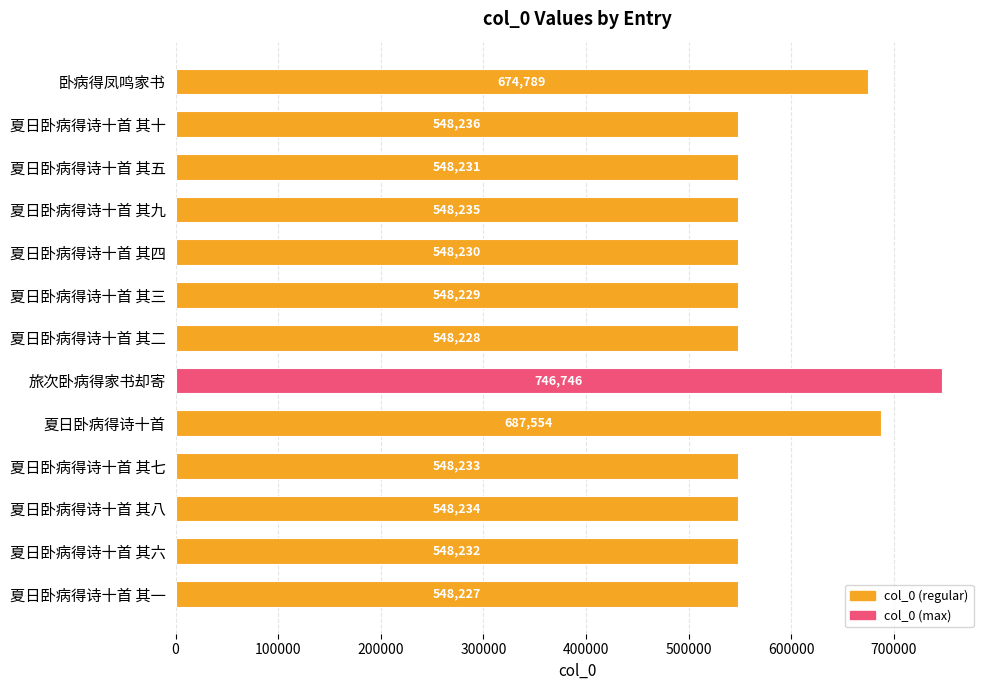

What is the value of the 5th bar from the top?

548230